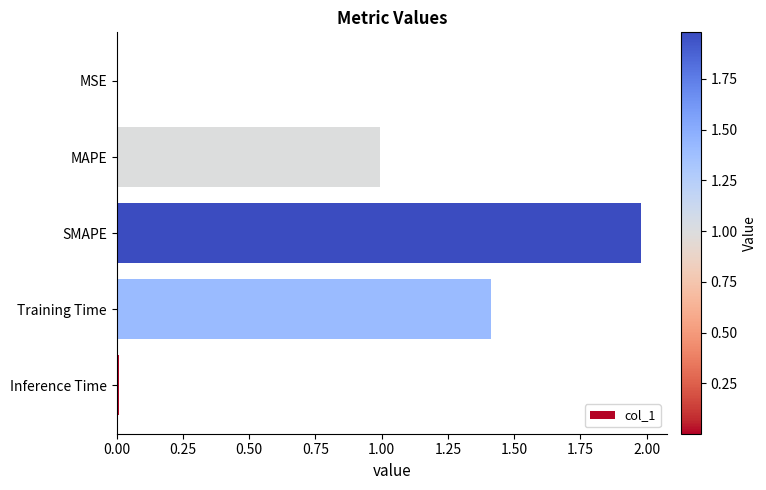

True or false: the data shows 1.4 at Training Time.

True